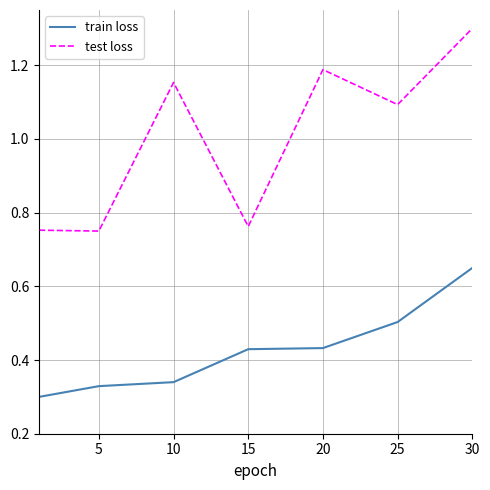

True or false: test loss and train loss intersect in this chart.

False